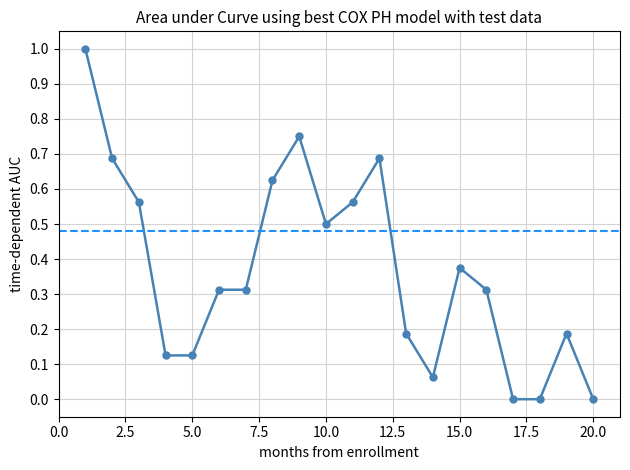

True or false: there are more than 1 points higher than both neighbors.

True